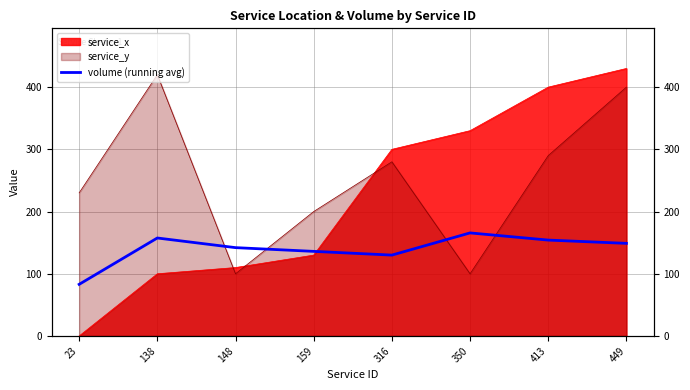

The value at 316 is 130.0. True or false?

True